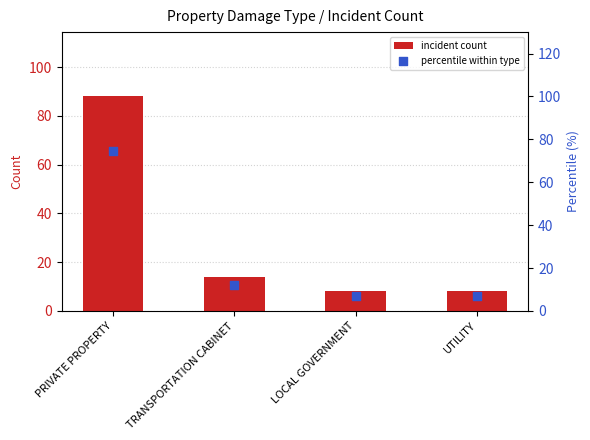

What are all the series names shown in the legend?

incident count, percentile within type